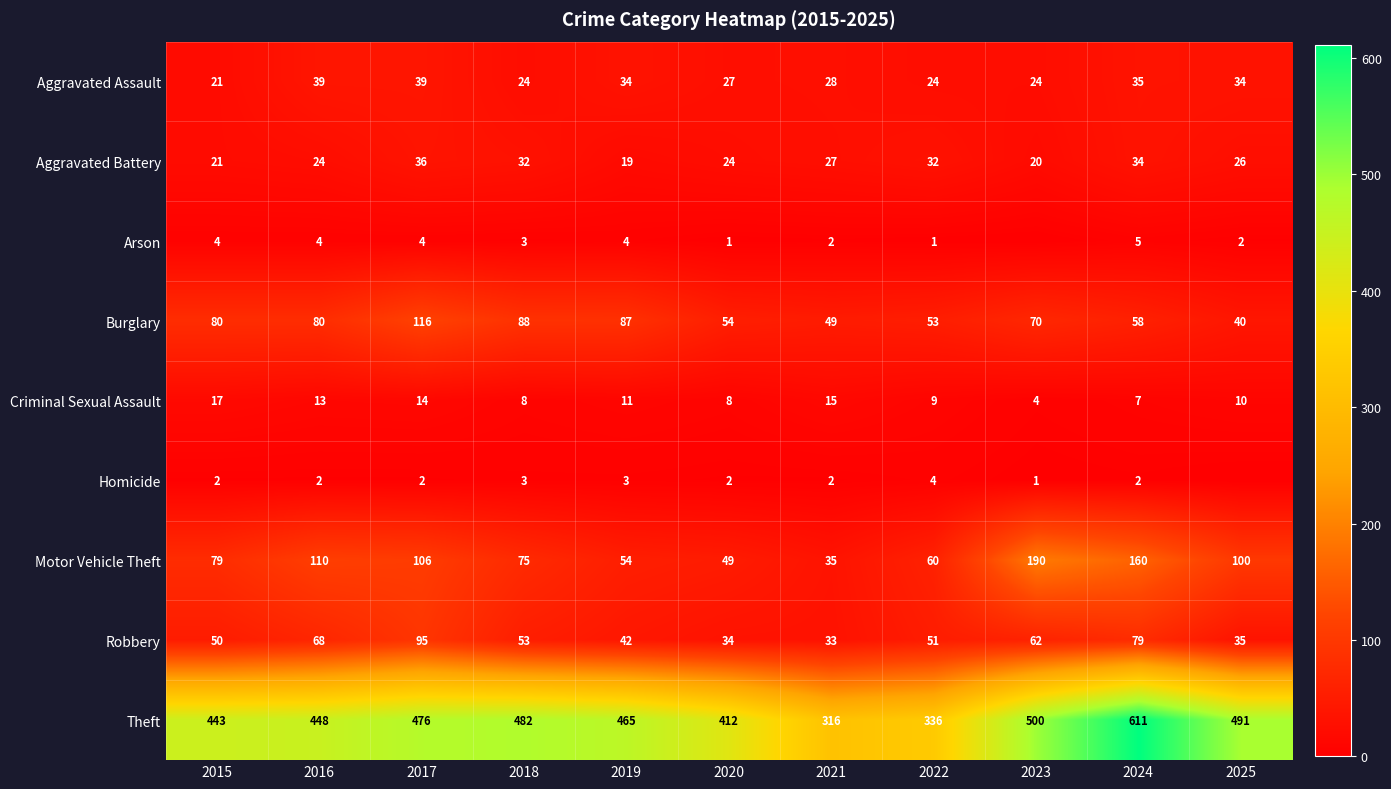

At how many categories does at least one series exceed 510?

1